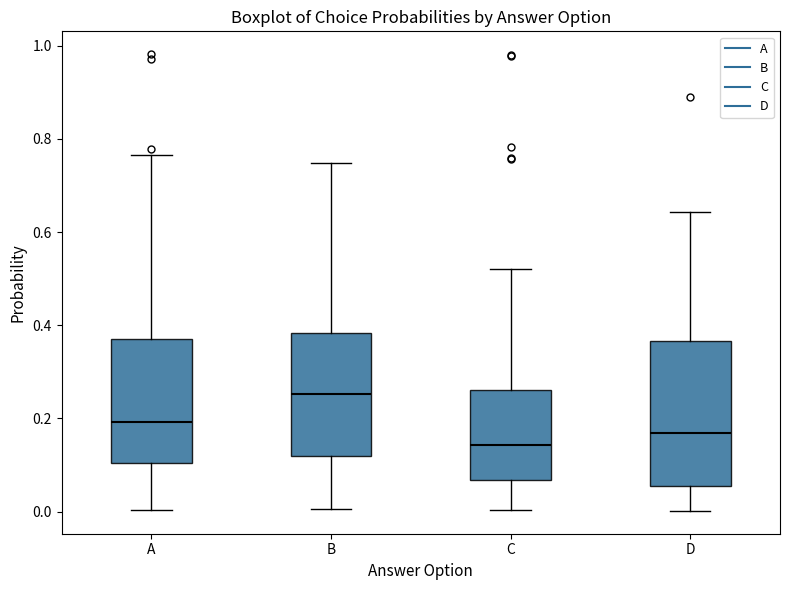

Reading left to right, transcribe this box plot: for each box, give where its median line is, the range the box spans, and where its two whiskers end, as read against the y-axis. The values are not printed on the chart, so give them approximately, as read against the axis.

A: median 0.20, box 0.10 to 0.38, whiskers 0.00 to 0.76
B: median 0.26, box 0.12 to 0.38, whiskers 0.00 to 0.74
C: median 0.14, box 0.06 to 0.26, whiskers 0.00 to 0.52
D: median 0.16, box 0.06 to 0.36, whiskers 0.00 to 0.64